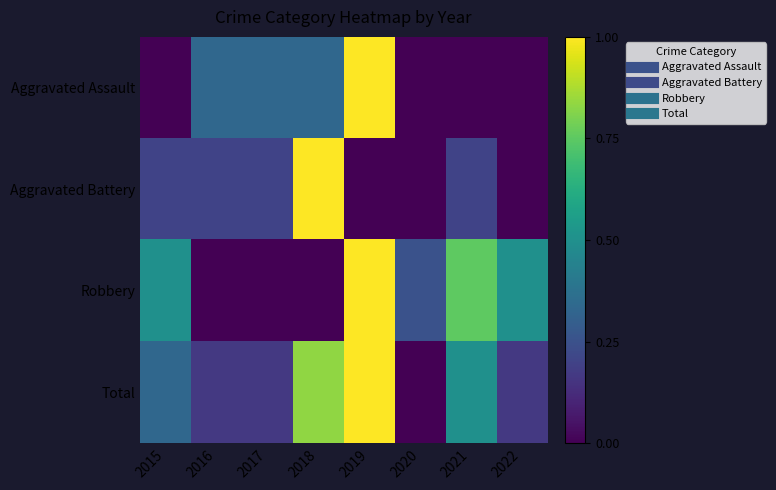

What is the total value across all series at 2016?

0.7